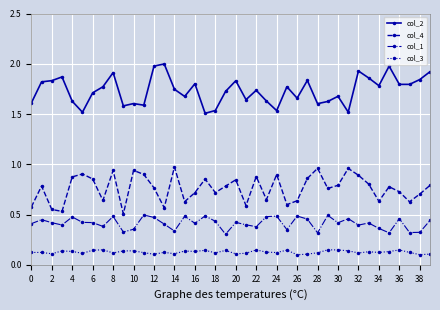

True or false: col_4 and col_3 cross at least once.

False